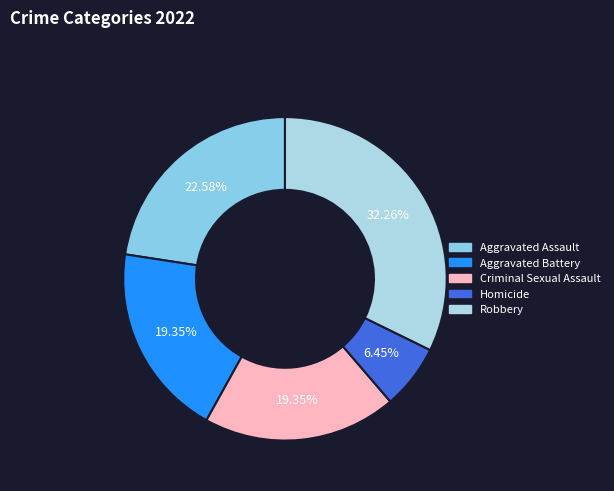

To the nearest percent, what is the difference between the Aggravated Assault and Criminal Sexual Assault slice percentages?

3%